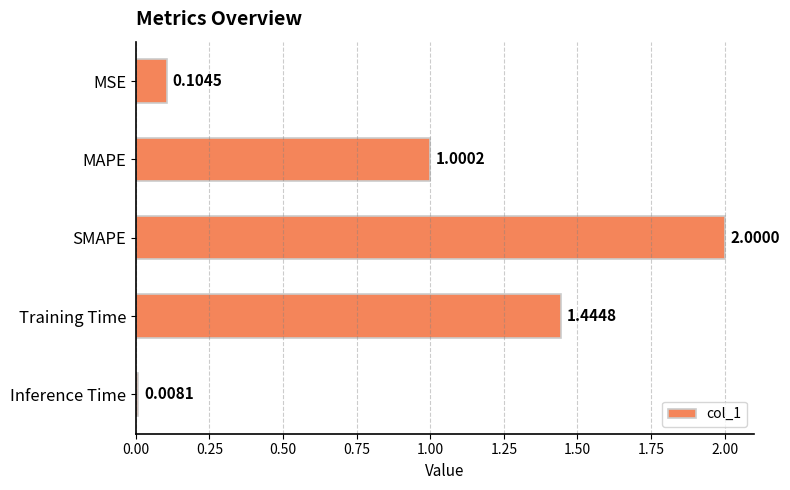

Between MAPE and SMAPE, which is larger?

SMAPE